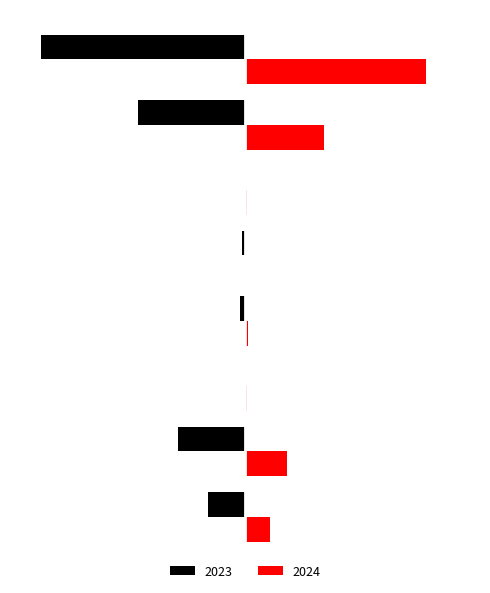

What are all the series names shown in the legend?

2023, 2024